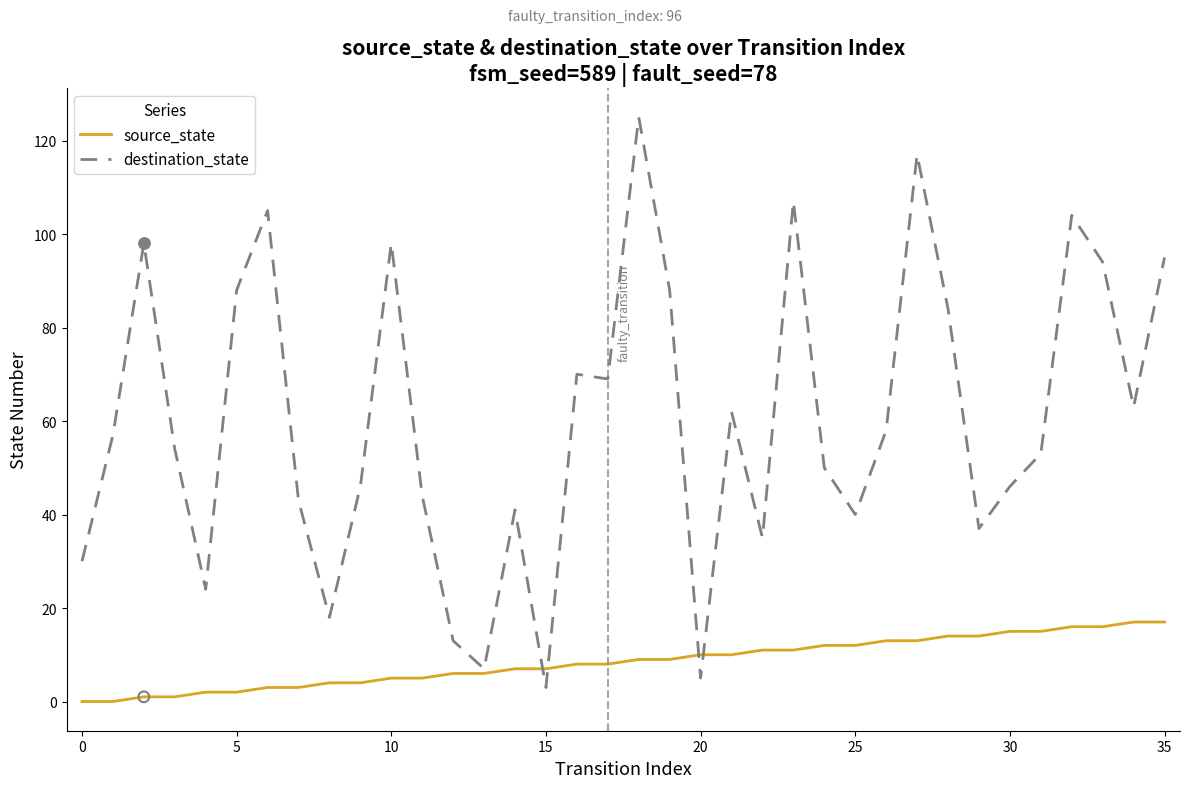

What are all the series names shown in the legend?

source_state, destination_state